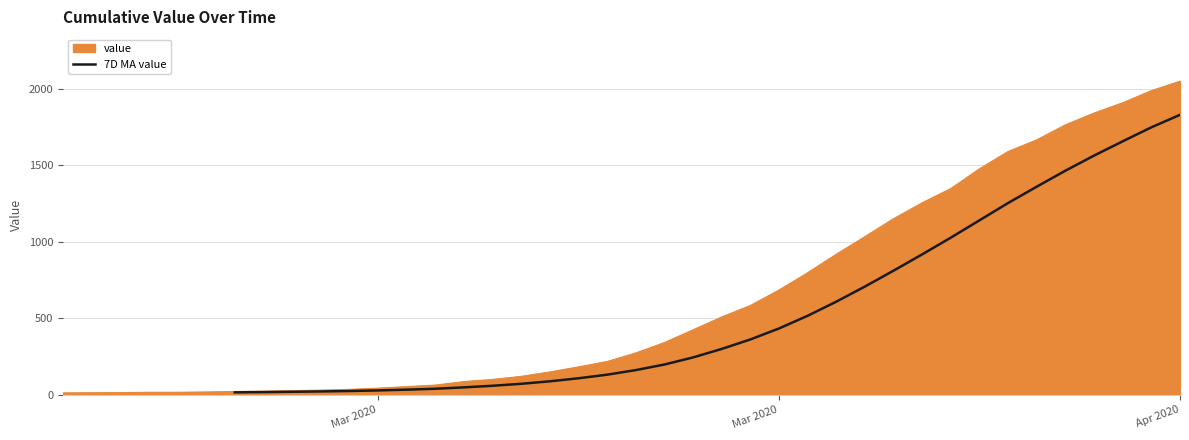

Is it true that the value at Mar 2020 is 6.1?

False